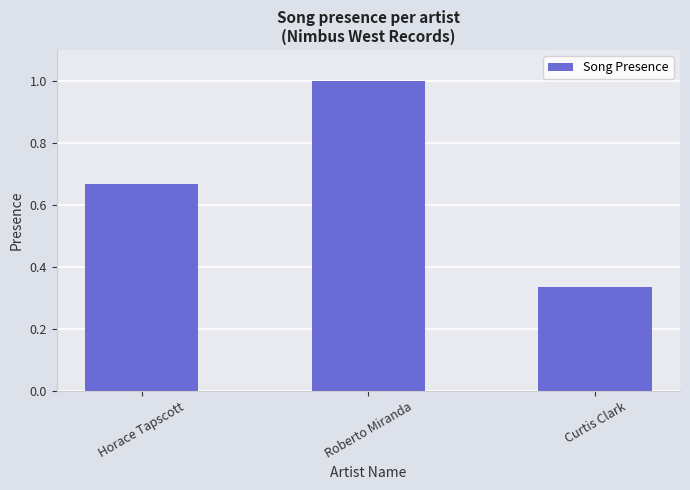

What is the value of the 2nd bar from the left?

1.0